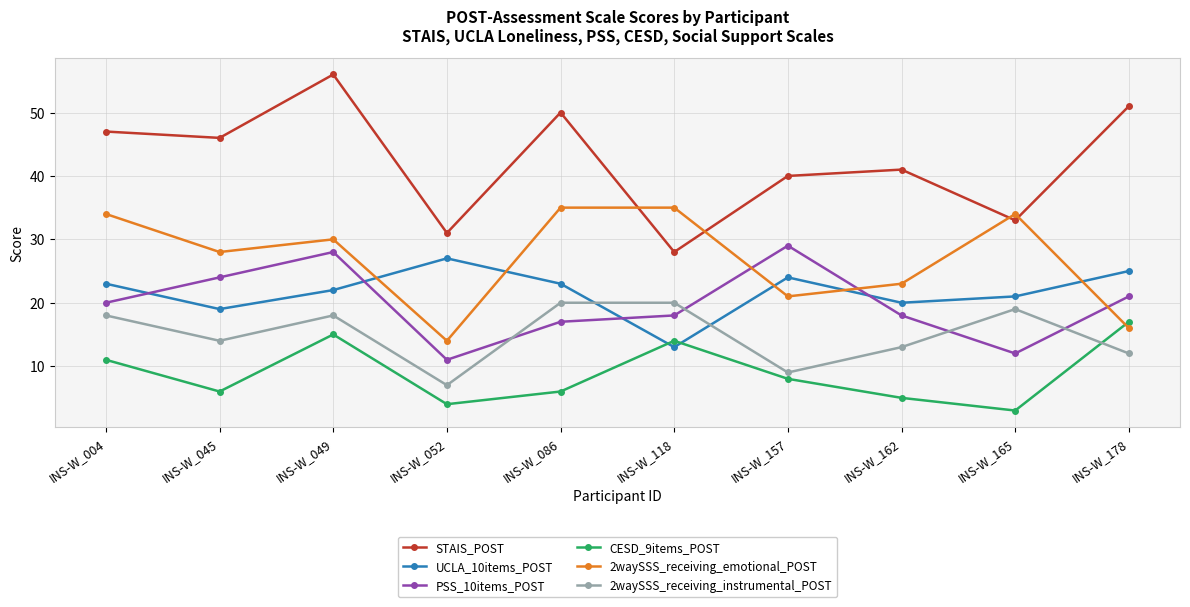

Which category has the highest value across all series?

INS-W_049